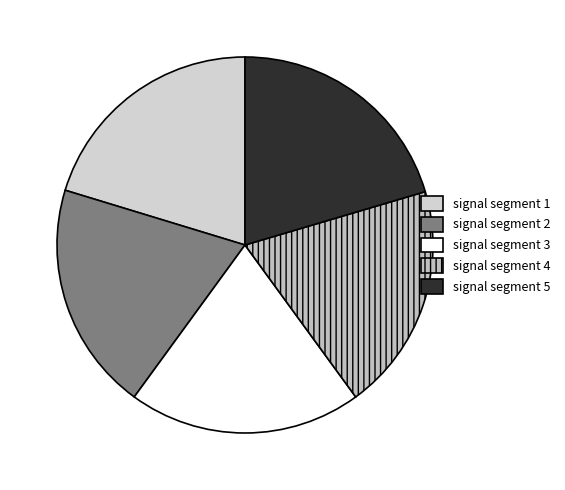

What percentage is the signal segment 2 slice, to the nearest percent?

20%